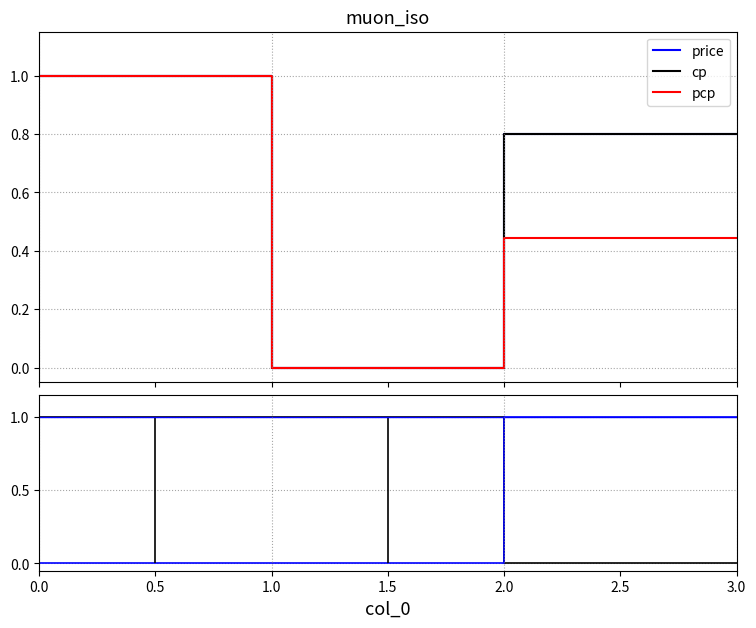

Is it true that volume equals 1.5 at 2.0?

False